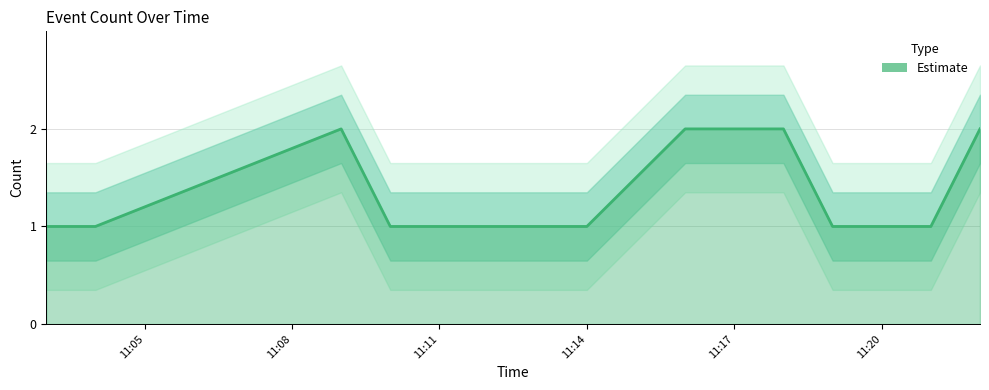

What is the minimum value shown in the chart?

1